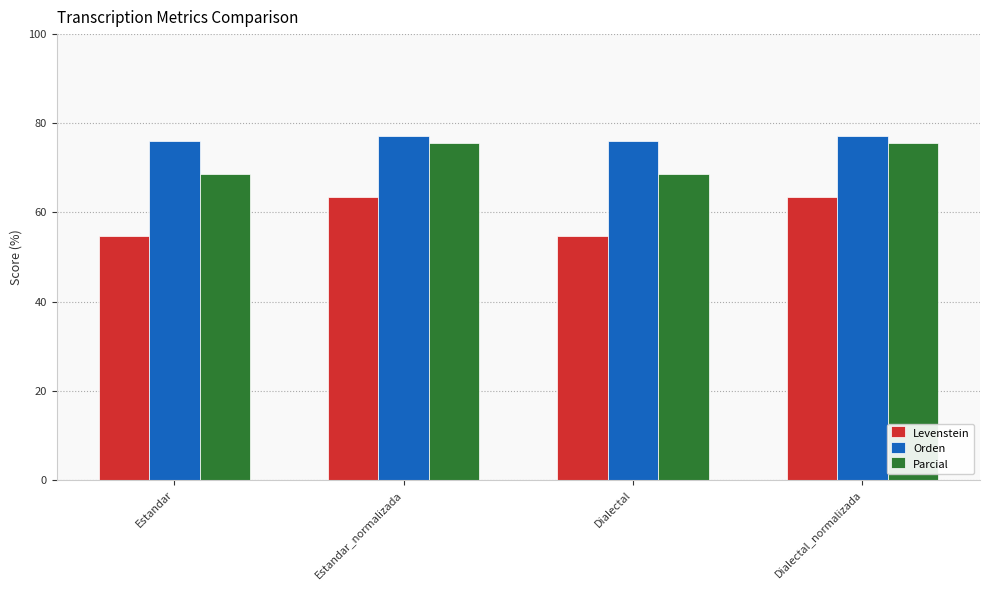

Rank the series at Estandar from highest to lowest value.

Orden, Parcial, Levenstein